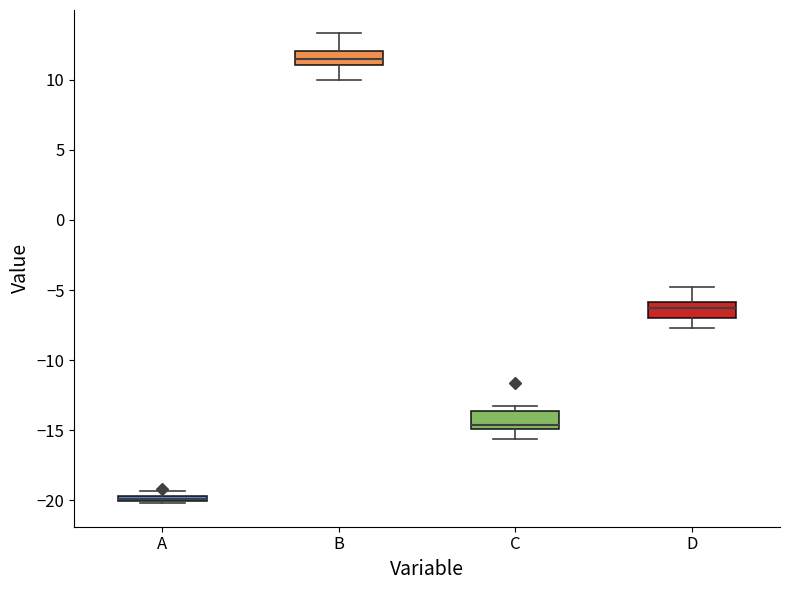

Where does the median line of the box for C sit on the y-axis? The values are not printed on the chart, so give them approximately, as read against the axis.

-14.5